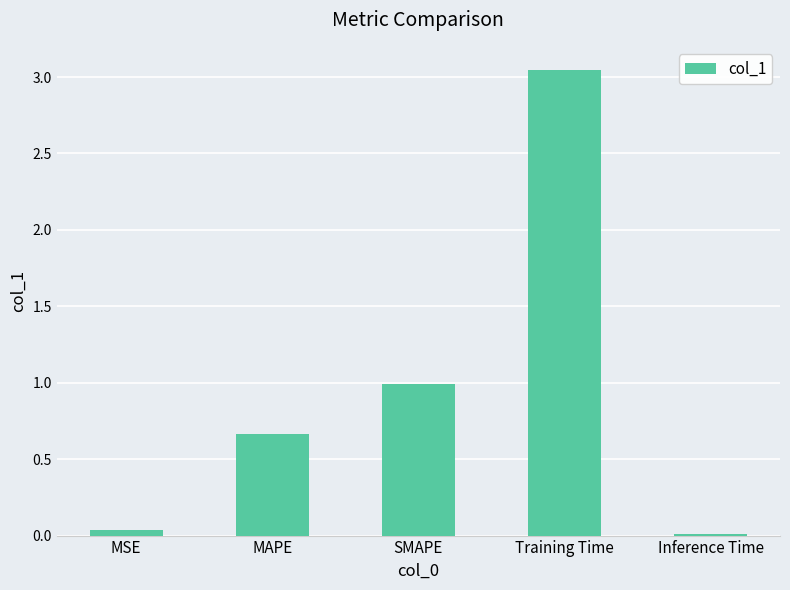

Between SMAPE and MAPE, which is larger?

SMAPE